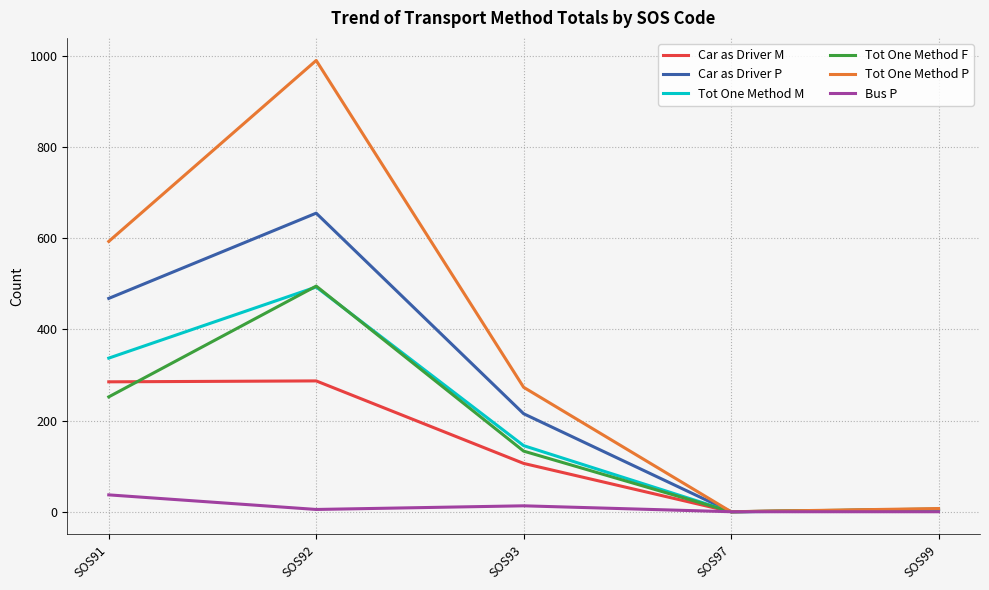

Which series has the largest total across all categories?

Tot One Method P